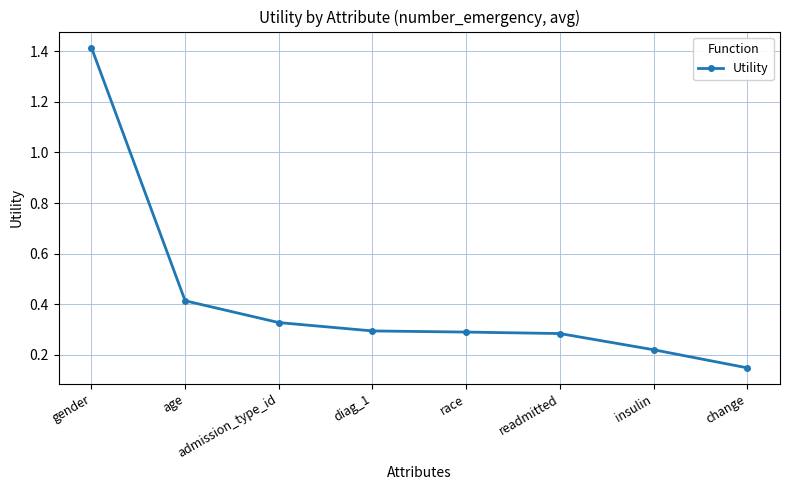

What position from the left is insulin?

7